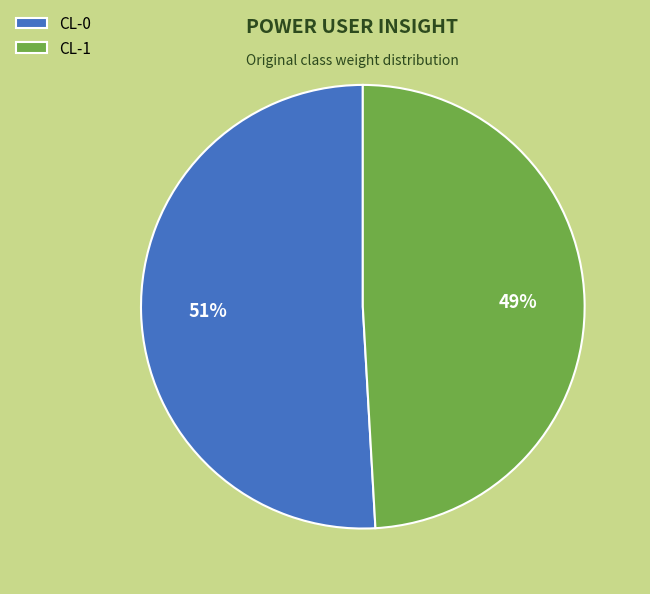

How many slices are in this pie chart?

2